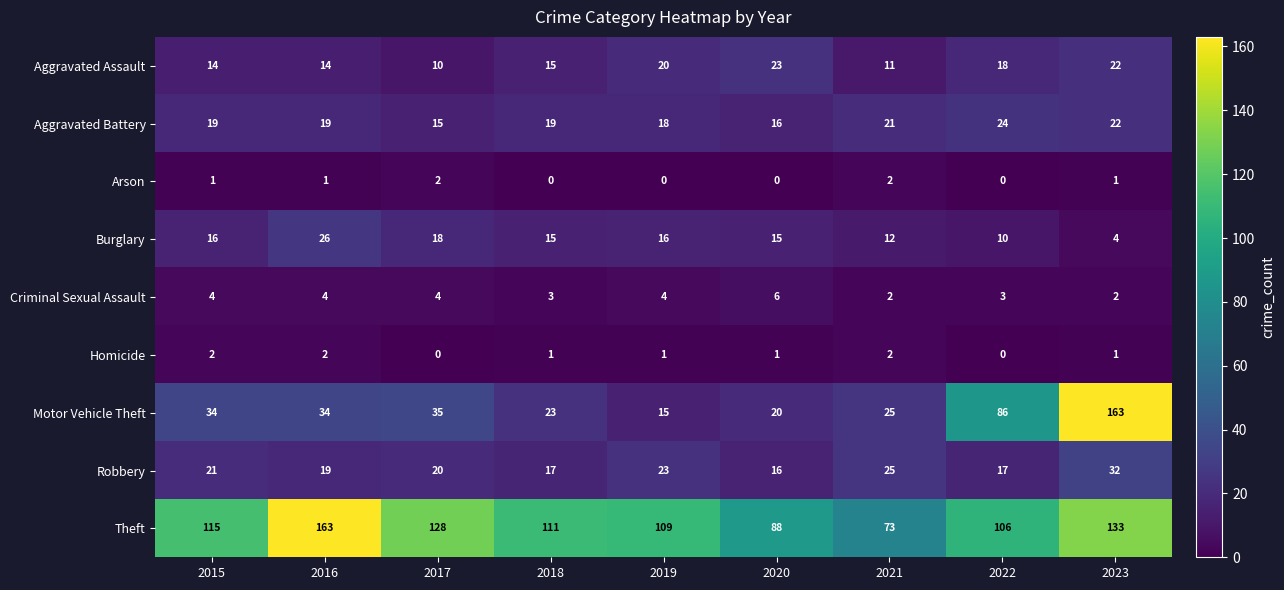

Is it true that Criminal Sexual Assault equals 4 at 2017?

True